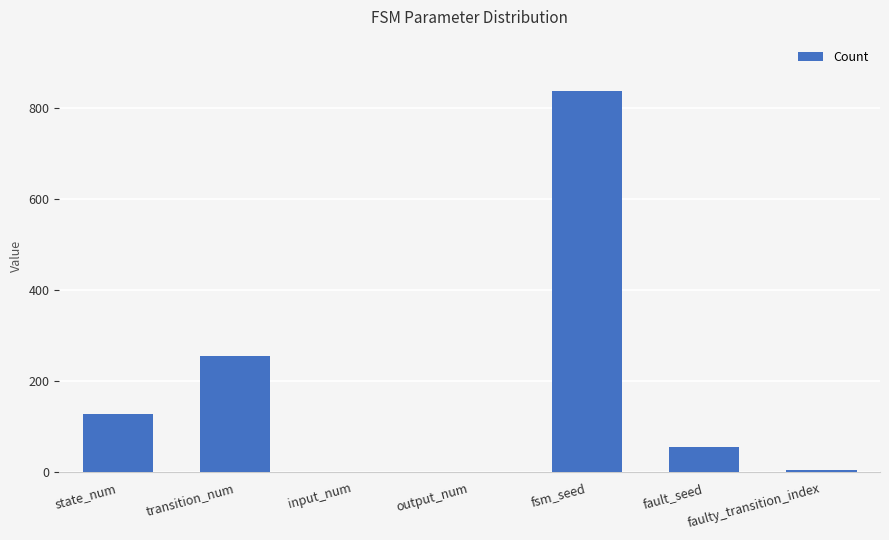

Is it true that the value at state_num is 199?

False